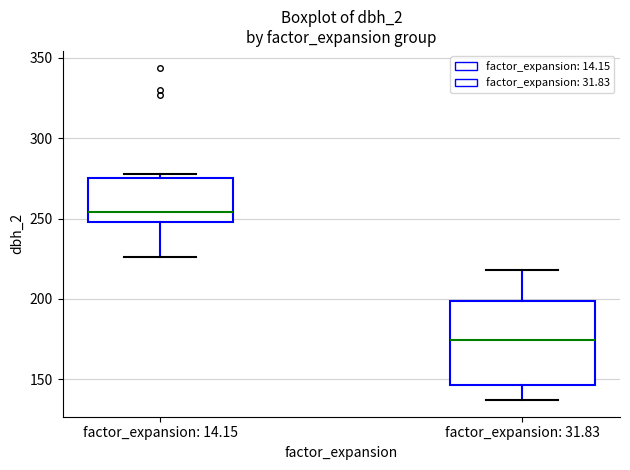

Reading left to right, read every box against the y-axis: the position of its median line, the range the box covers, and the ends of its whiskers. The values are not printed on the chart, so give them approximately, as read against the axis.

factor_expansion: 14.15: median 255, box 250 to 275, whiskers 225 to 280
factor_expansion: 31.83: median 175, box 145 to 200, whiskers 135 to 220